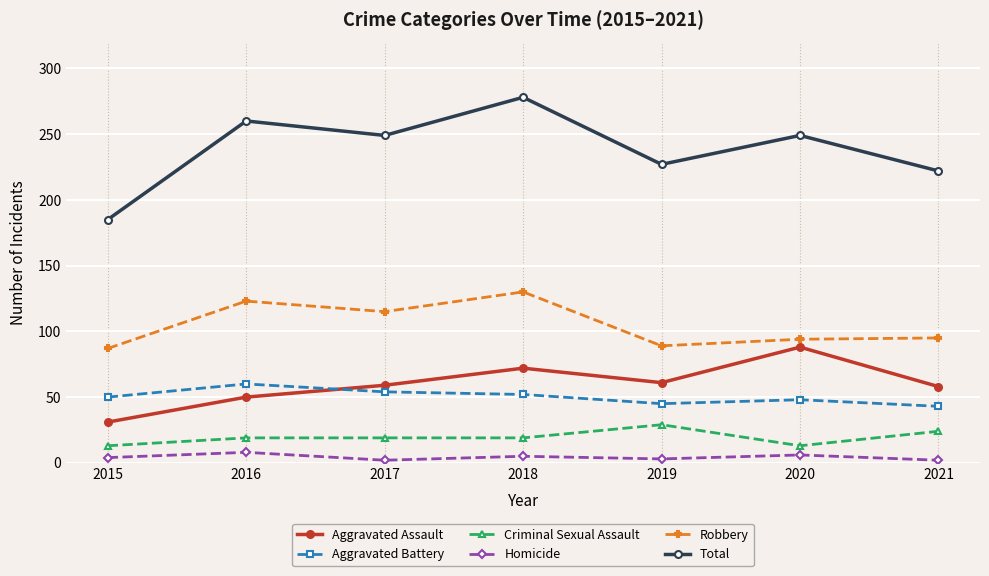

Which series has the widest spread of values?

Total